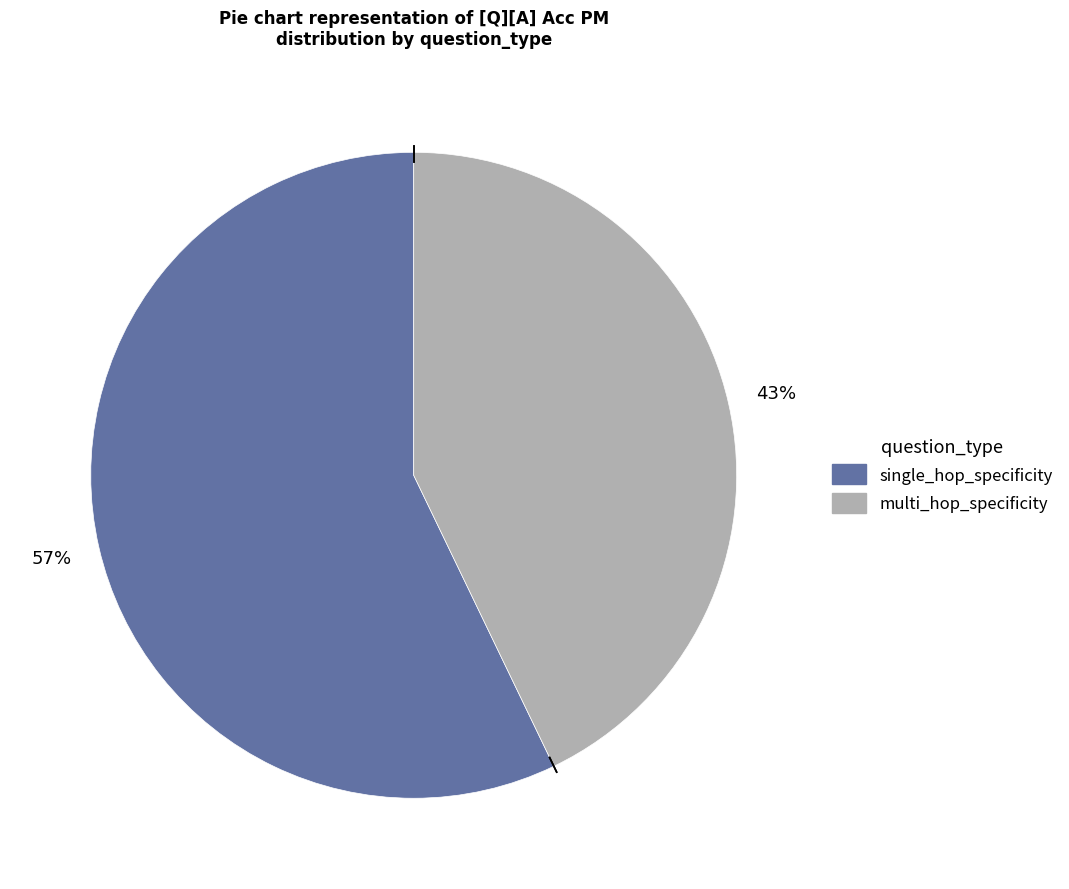

Rank the categories by value from highest to lowest.

single_hop_specificity, multi_hop_specificity